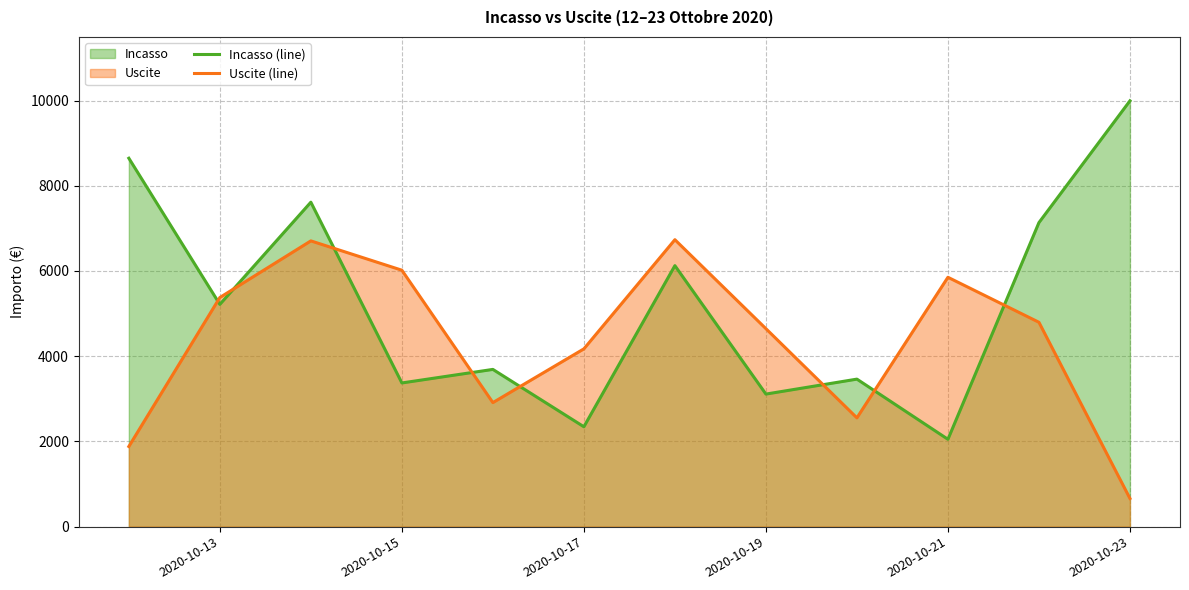

Which series has the largest total across all categories?

Incasso (line)